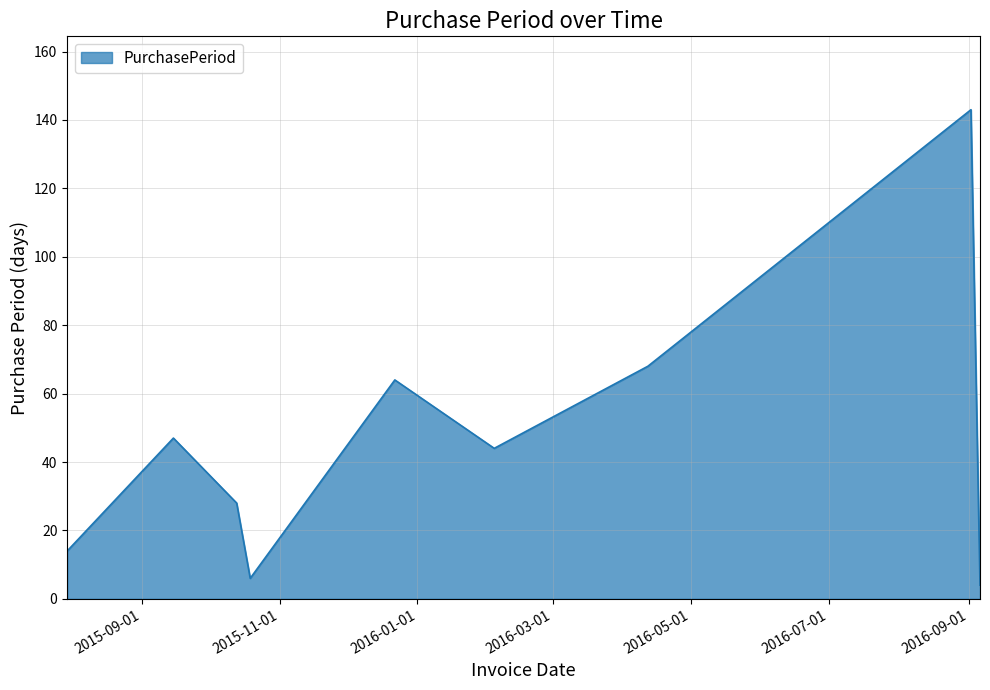

What is the average value?

46